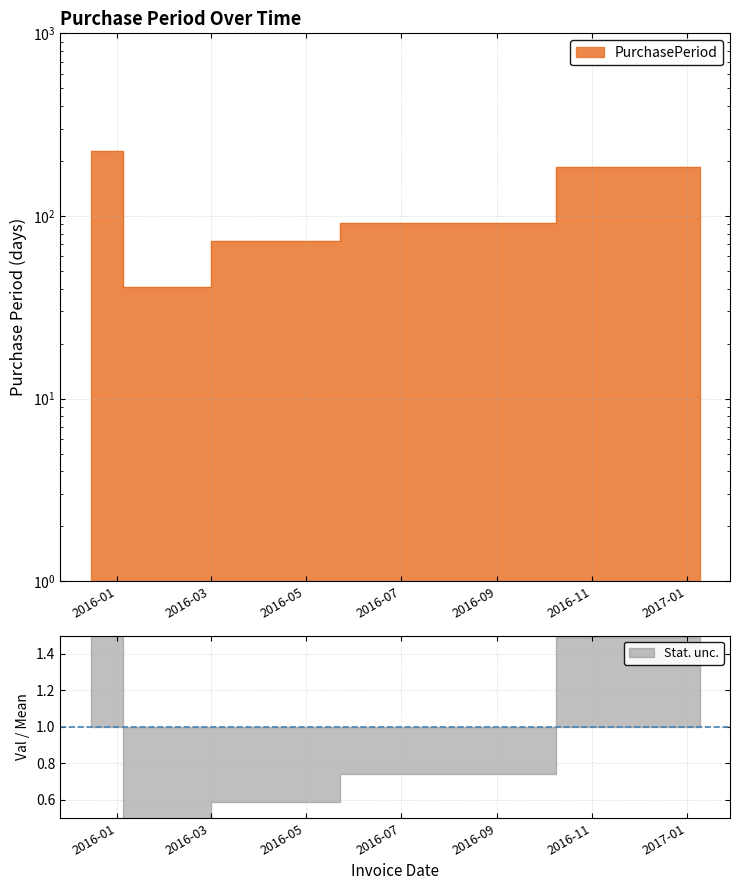

True or false: the data shows 73 at 2016-04-07.

True